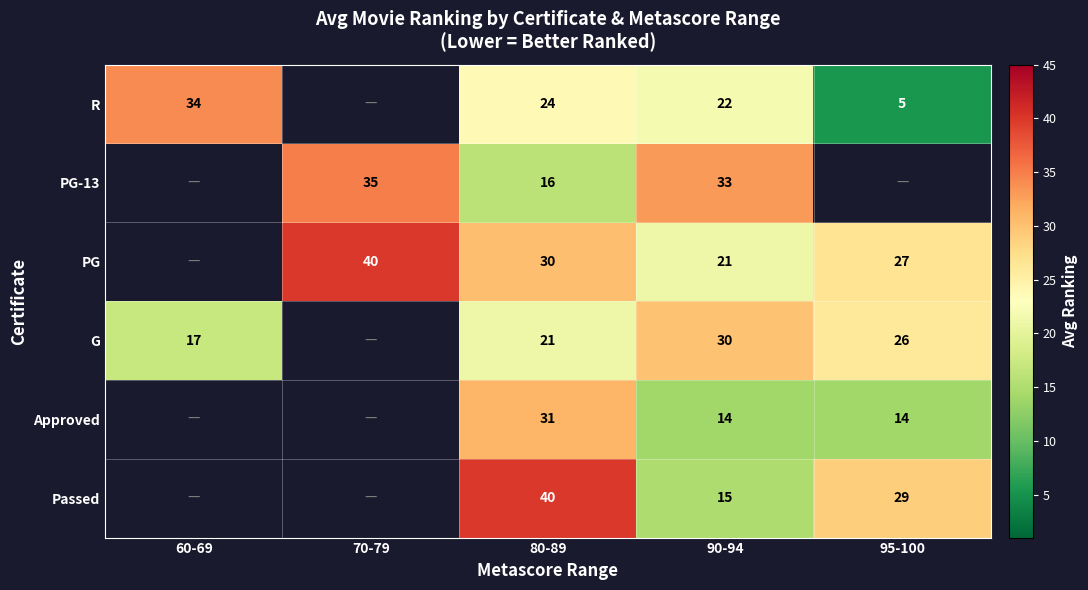

At which category is the sum across all series the highest?

80-89